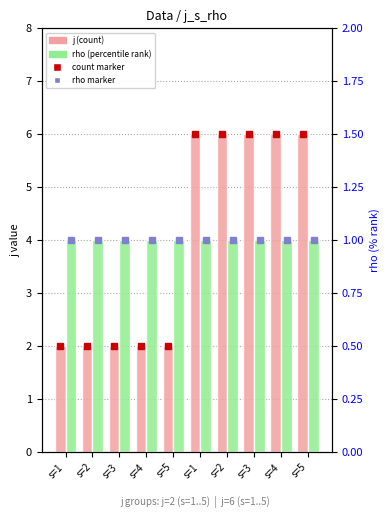

List the series in order of their peak value, highest first.

j (count), rho (percentile rank)